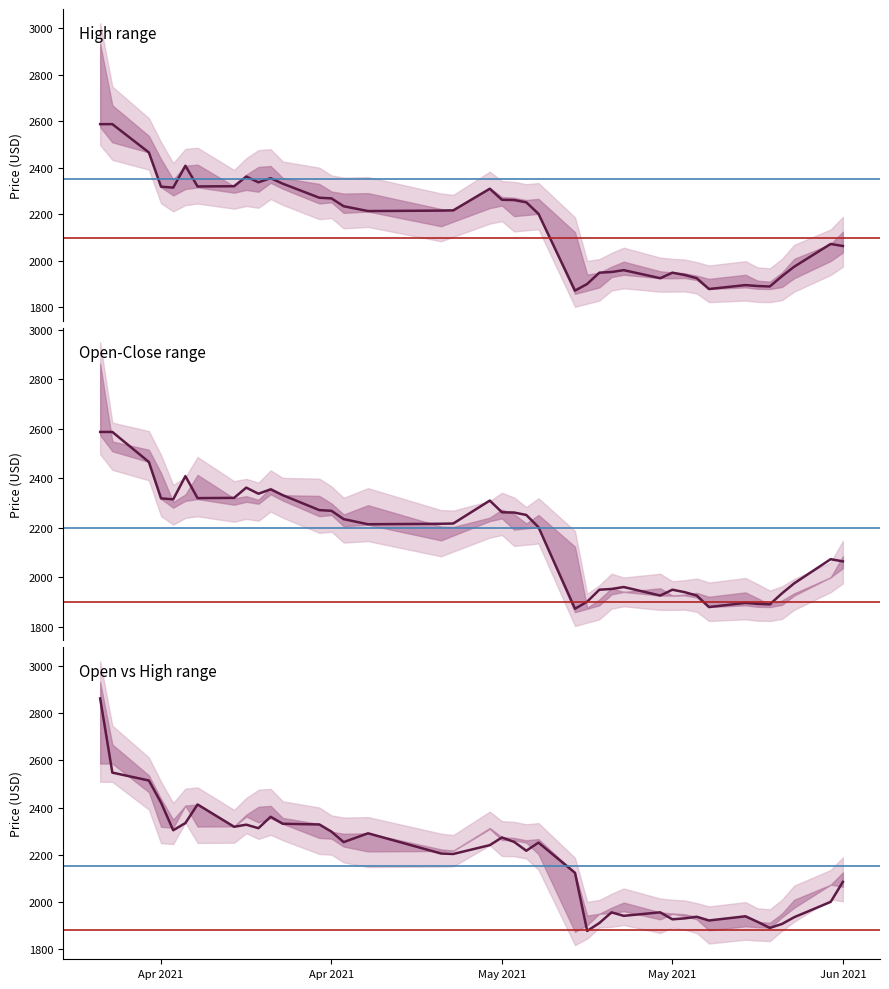

What is the highest value of the Low series?

2586.8